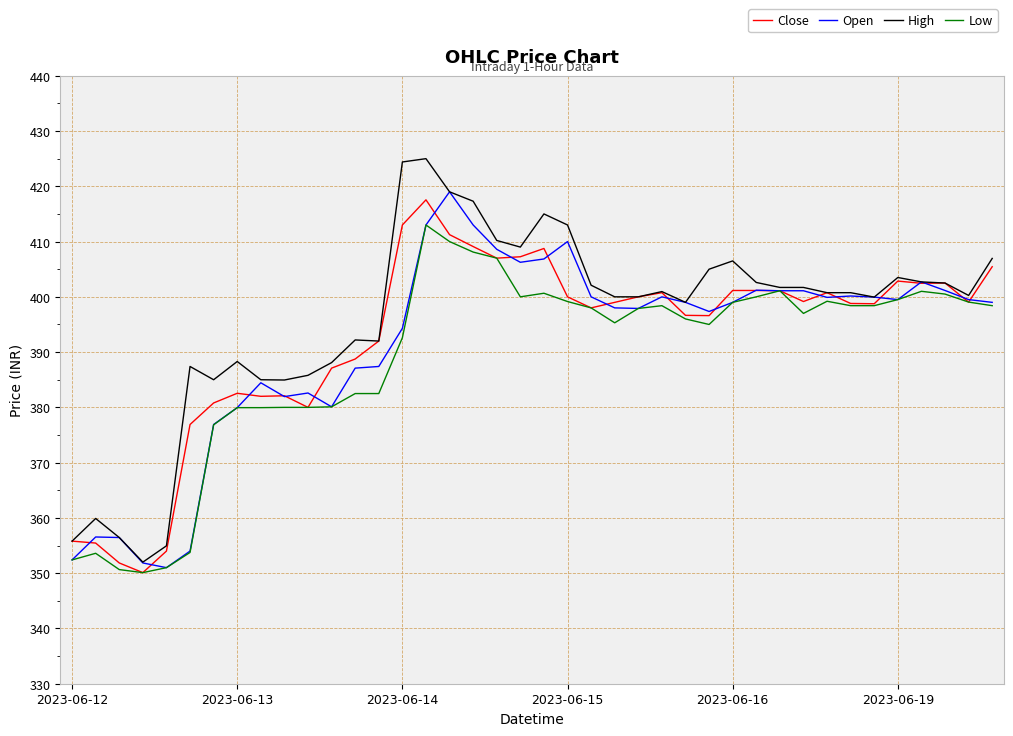

What is the minimum value for Low?

350.1